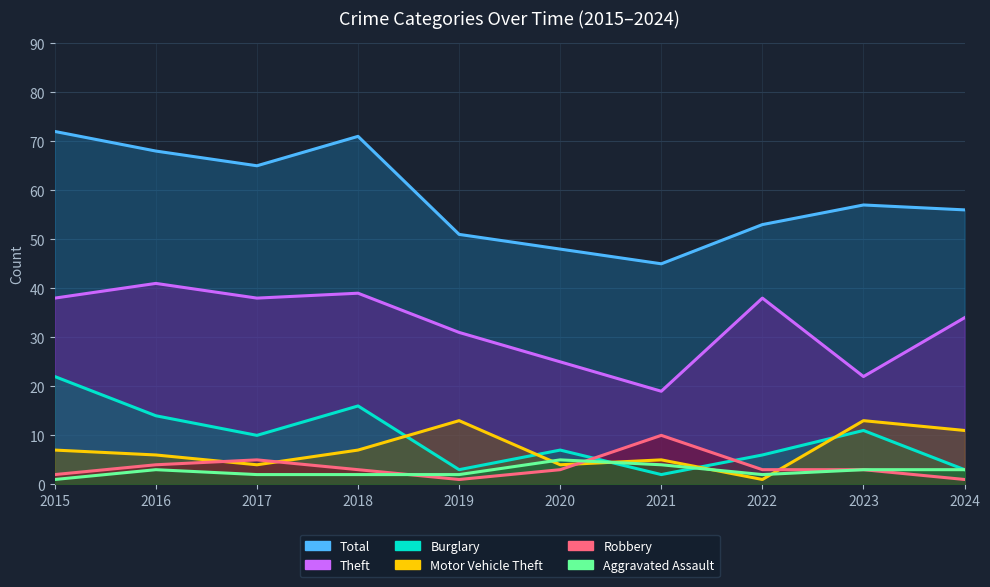

What is the highest value of the Aggravated Assault series?

5